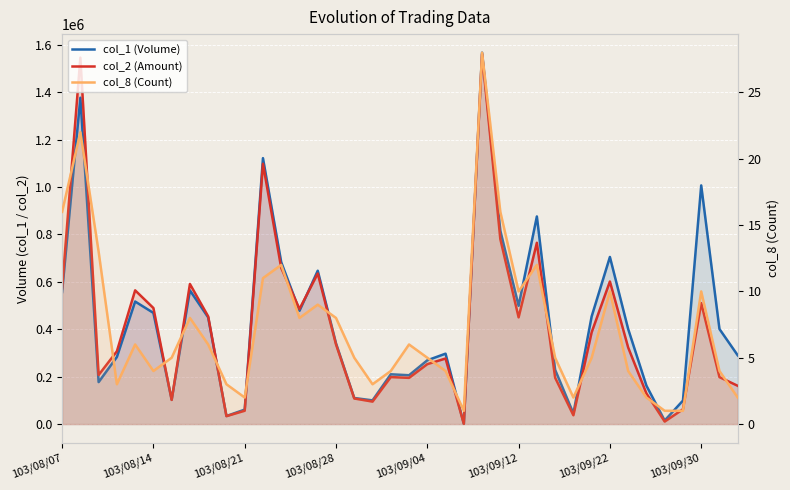

At which category does the chart reach its peak across all series?

23